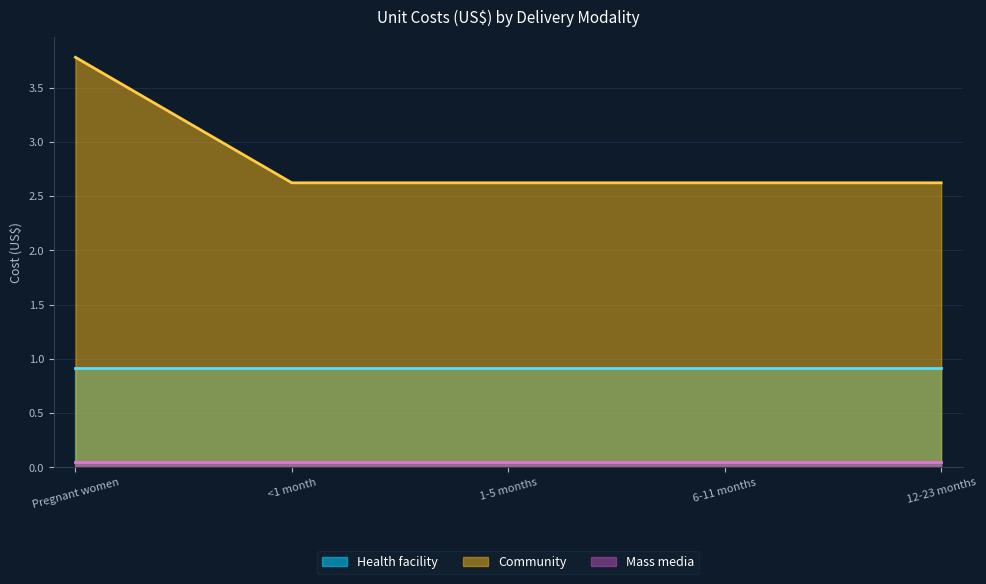

Which series has the largest total across all categories?

Community